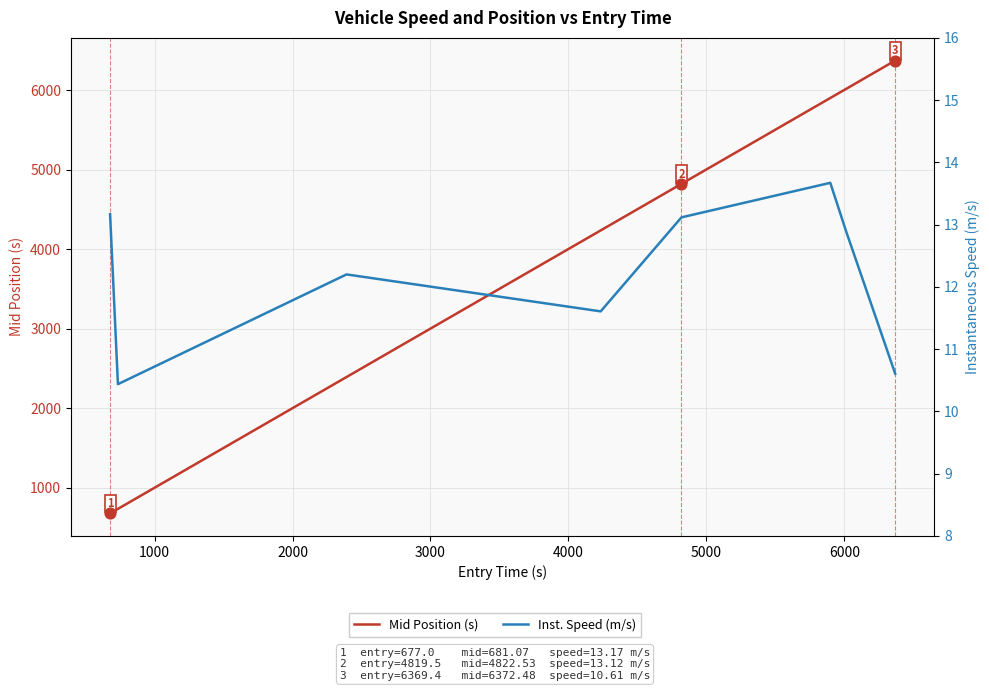

At how many categories does at least one series exceed 2641?

5